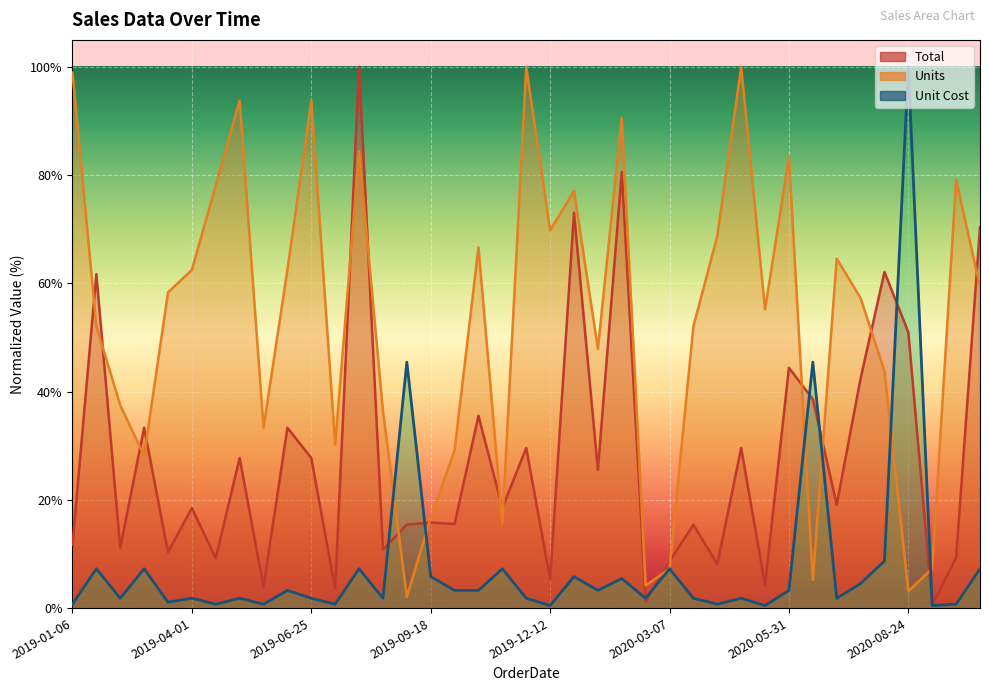

Rank the categories by Unit Cost value from lowest to highest.

2019-12-12, 2020-05-14, 2020-09-10, 2019-01-06, 2019-04-18, 2019-05-22, 2019-07-12, 2020-04-10, 2020-09-27, 2019-03-15, 2019-02-09, 2019-04-01, 2019-05-05, 2019-06-25, 2019-08-15, 2019-11-25, 2020-02-18, 2020-03-24, 2020-04-27, 2020-07-04, 2019-06-08, 2019-10-05, 2019-10-22, 2020-01-15, 2020-05-31, 2020-07-21, 2020-02-01, 2019-09-18, 2019-12-29, 2019-01-23, 2019-02-26, 2019-07-29, 2019-11-08, 2020-03-07, 2020-10-14, 2020-08-07, 2019-09-01, 2020-06-17, 2020-08-24